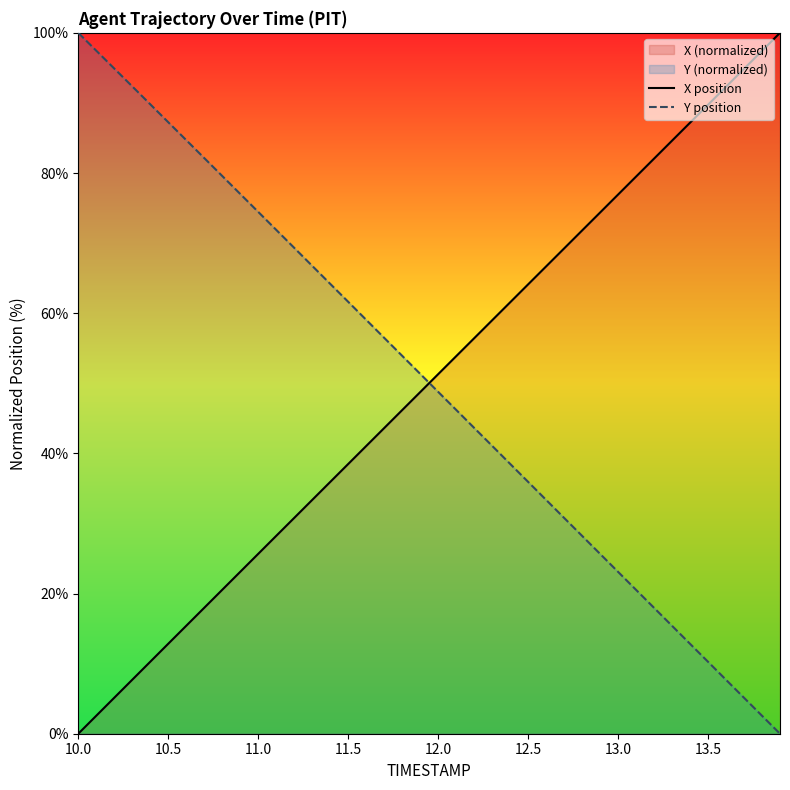

True or false: X position and Y position intersect in this chart.

True